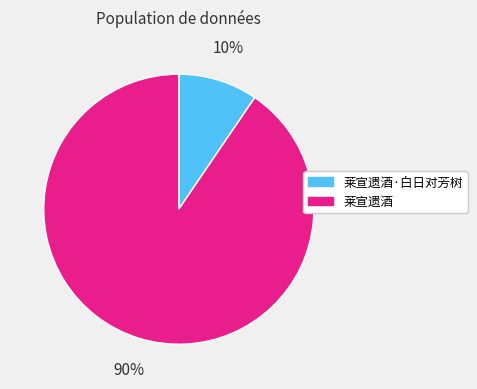

To the nearest percent, what is the average slice percentage?

50%